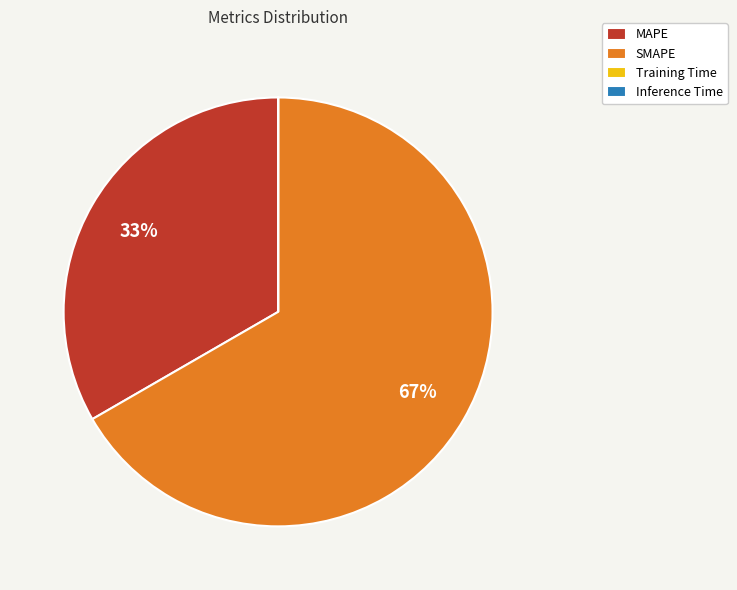

True or false: SMAPE accounts for 67% of the total.

True